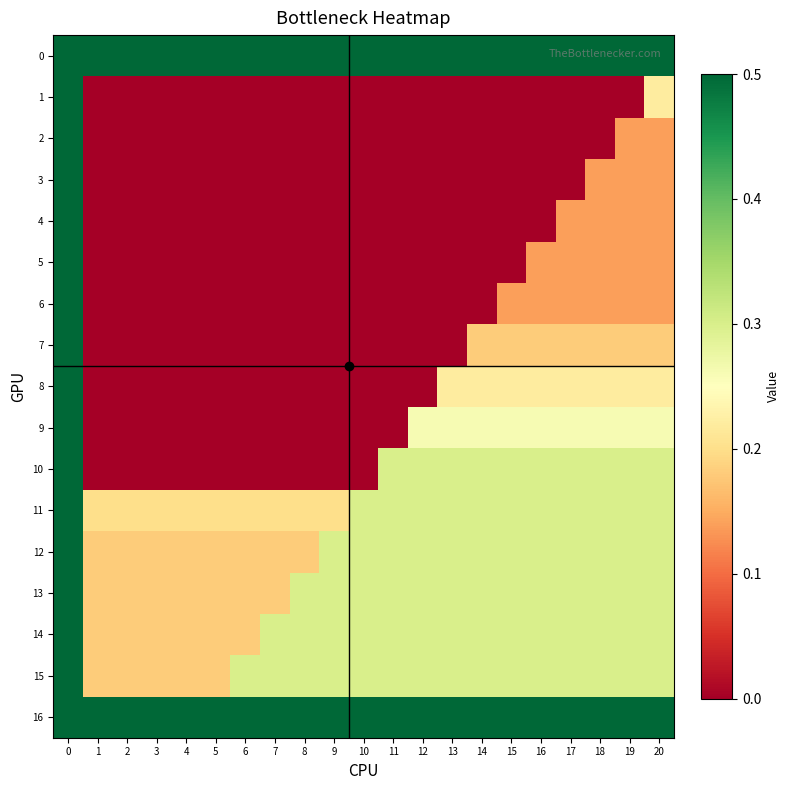

Reading left to right, what are all the values shown in this chart?

0: 0=1.0	1=1.0	2=1.0	3=1.0	4=1.0	5=1.0	6=1.0	7=1.0	8=1.0	9=1.0	10=1.0	11=1.0	12=1.0	13=1.0	14=1.0	15=1.0	16=1.0	17=1.0	18=1.0	19=1.0	20=1.0
1: 0=1.0	1=0.0	2=0.0	3=0.0	4=0.0	5=0.0	6=0.0	7=0.0	8=0.0	9=0.0	10=0.0	11=0.0	12=0.0	13=0.0	14=0.0	15=0.0	16=0.0	17=0.0	18=0.0	19=0.0	20=0.2
2: 0=1.0	1=0.0	2=0.0	3=0.0	4=0.0	5=0.0	6=0.0	7=0.0	8=0.0	9=0.0	10=0.0	11=0.0	12=0.0	13=0.0	14=0.0	15=0.0	16=0.0	17=0.0	18=0.0	19=0.1	20=0.1
3: 0=1.0	1=0.0	2=0.0	3=0.0	4=0.0	5=0.0	6=0.0	7=0.0	8=0.0	9=0.0	10=0.0	11=0.0	12=0.0	13=0.0	14=0.0	15=0.0	16=0.0	17=0.0	18=0.1	19=0.1	20=0.1
4: 0=1.0	1=0.0	2=0.0	3=0.0	4=0.0	5=0.0	6=0.0	7=0.0	8=0.0	9=0.0	10=0.0	11=0.0	12=0.0	13=0.0	14=0.0	15=0.0	16=0.0	17=0.1	18=0.1	19=0.1	20=0.1
5: 0=1.0	1=0.0	2=0.0	3=0.0	4=0.0	5=0.0	6=0.0	7=0.0	8=0.0	9=0.0	10=0.0	11=0.0	12=0.0	13=0.0	14=0.0	15=0.0	16=0.1	17=0.1	18=0.1	19=0.1	20=0.1
6: 0=1.0	1=0.0	2=0.0	3=0.0	4=0.0	5=0.0	6=0.0	7=0.0	8=0.0	9=0.0	10=0.0	11=0.0	12=0.0	13=0.0	14=0.0	15=0.1	16=0.1	17=0.1	18=0.1	19=0.1	20=0.1
7: 0=1.0	1=0.0	2=0.0	3=0.0	4=0.0	5=0.0	6=0.0	7=0.0	8=0.0	9=0.0	10=0.0	11=0.0	12=0.0	13=0.0	14=0.2	15=0.2	16=0.2	17=0.2	18=0.2	19=0.2	20=0.2
8: 0=1.0	1=0.0	2=0.0	3=0.0	4=0.0	5=0.0	6=0.0	7=0.0	8=0.0	9=0.0	10=0.0	11=0.0	12=0.0	13=0.2	14=0.2	15=0.2	16=0.2	17=0.2	18=0.2	19=0.2	20=0.2
9: 0=1.0	1=0.0	2=0.0	3=0.0	4=0.0	5=0.0	6=0.0	7=0.0	8=0.0	9=0.0	10=0.0	11=0.0	12=0.3	13=0.3	14=0.3	15=0.3	16=0.3	17=0.3	18=0.3	19=0.3	20=0.3
10: 0=1.0	1=0.0	2=0.0	3=0.0	4=0.0	5=0.0	6=0.0	7=0.0	8=0.0	9=0.0	10=0.0	11=0.3	12=0.3	13=0.3	14=0.3	15=0.3	16=0.3	17=0.3	18=0.3	19=0.3	20=0.3
11: 0=1.0	1=0.2	2=0.2	3=0.2	4=0.2	5=0.2	6=0.2	7=0.2	8=0.2	9=0.2	10=0.3	11=0.3	12=0.3	13=0.3	14=0.3	15=0.3	16=0.3	17=0.3	18=0.3	19=0.3	20=0.3
12: 0=1.0	1=0.2	2=0.2	3=0.2	4=0.2	5=0.2	6=0.2	7=0.2	8=0.2	9=0.3	10=0.3	11=0.3	12=0.3	13=0.3	14=0.3	15=0.3	16=0.3	17=0.3	18=0.3	19=0.3	20=0.3
13: 0=1.0	1=0.2	2=0.2	3=0.2	4=0.2	5=0.2	6=0.2	7=0.2	8=0.3	9=0.3	10=0.3	11=0.3	12=0.3	13=0.3	14=0.3	15=0.3	16=0.3	17=0.3	18=0.3	19=0.3	20=0.3
14: 0=1.0	1=0.2	2=0.2	3=0.2	4=0.2	5=0.2	6=0.2	7=0.3	8=0.3	9=0.3	10=0.3	11=0.3	12=0.3	13=0.3	14=0.3	15=0.3	16=0.3	17=0.3	18=0.3	19=0.3	20=0.3
15: 0=1.0	1=0.2	2=0.2	3=0.2	4=0.2	5=0.2	6=0.3	7=0.3	8=0.3	9=0.3	10=0.3	11=0.3	12=0.3	13=0.3	14=0.3	15=0.3	16=0.3	17=0.3	18=0.3	19=0.3	20=0.3
16: 0=1.0	1=1.0	2=1.0	3=1.0	4=1.0	5=1.0	6=1.0	7=1.0	8=1.0	9=1.0	10=1.0	11=1.0	12=1.0	13=1.0	14=1.0	15=1.0	16=1.0	17=1.0	18=1.0	19=1.0	20=1.0